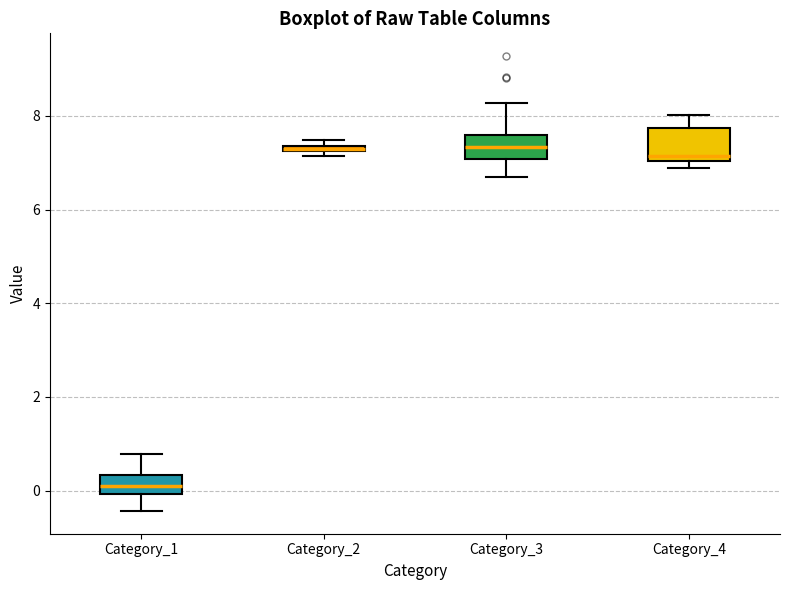

Comparing the boxes themselves (not the whiskers), which one is the tallest?

Category_4